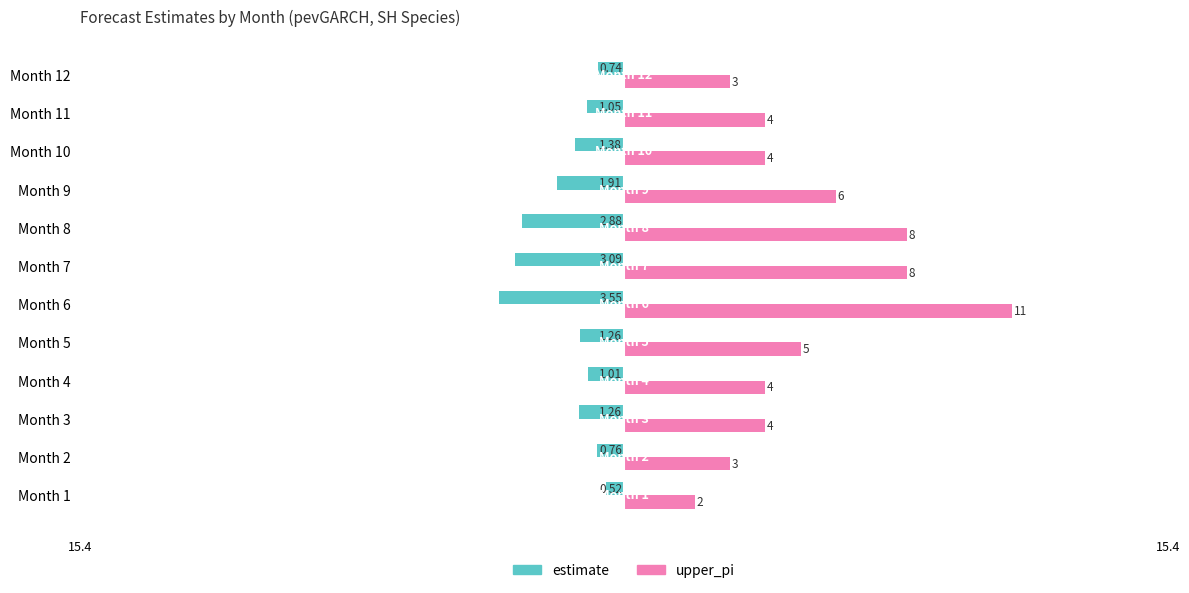

Rank the series by their average value, from lowest to highest.

estimate, upper_pi